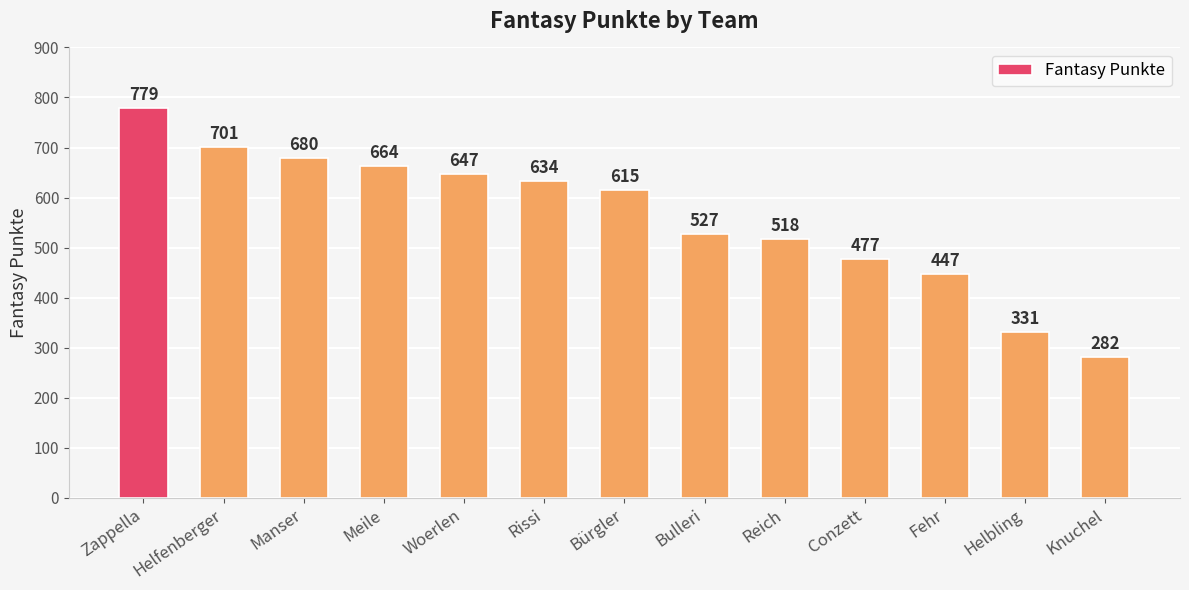

What is the difference between the maximum and minimum values?

497